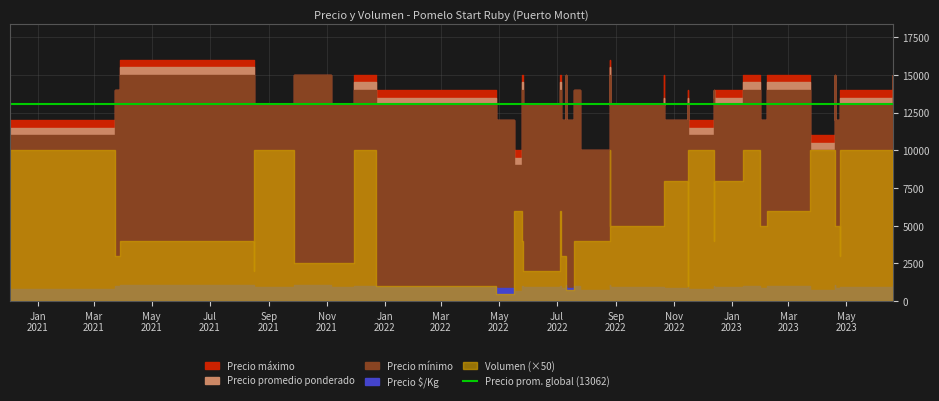

What is the difference between the maximum and minimum values in the Precio minimo series?

6000